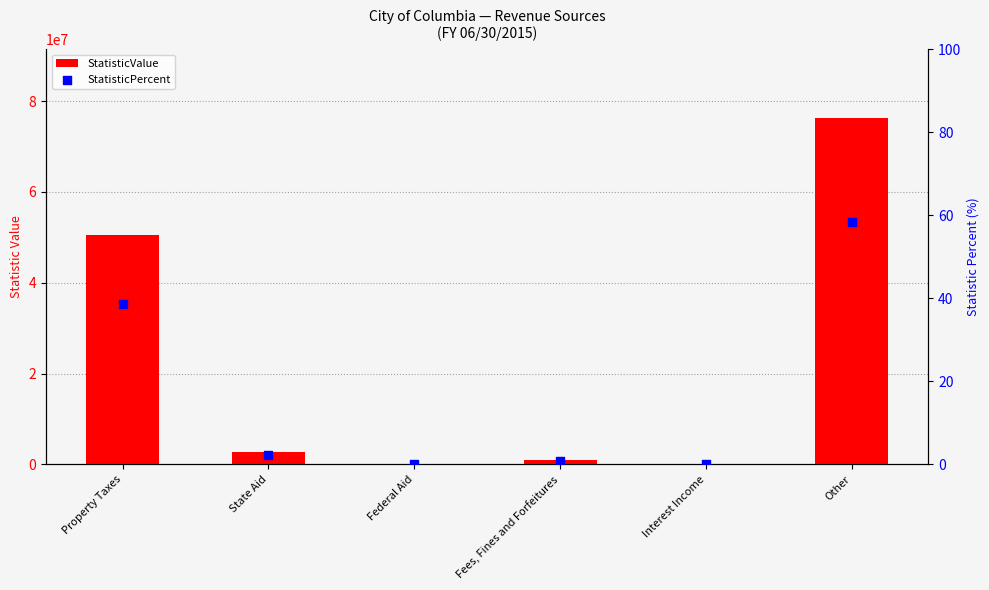

Which series contains the highest Y value?

StatisticValue